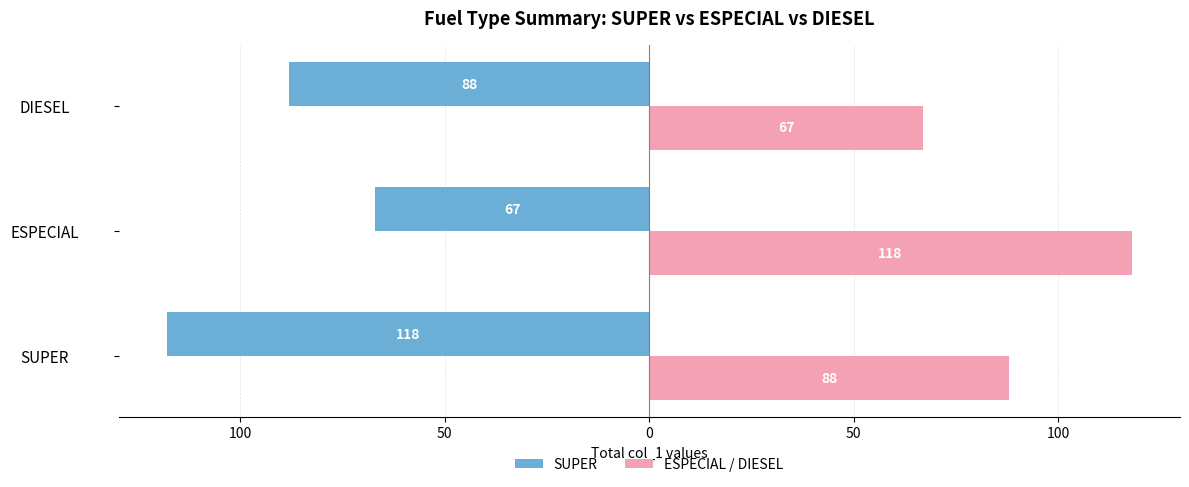

What are all the series names shown in the legend?

SUPER, ESPECIAL / DIESEL